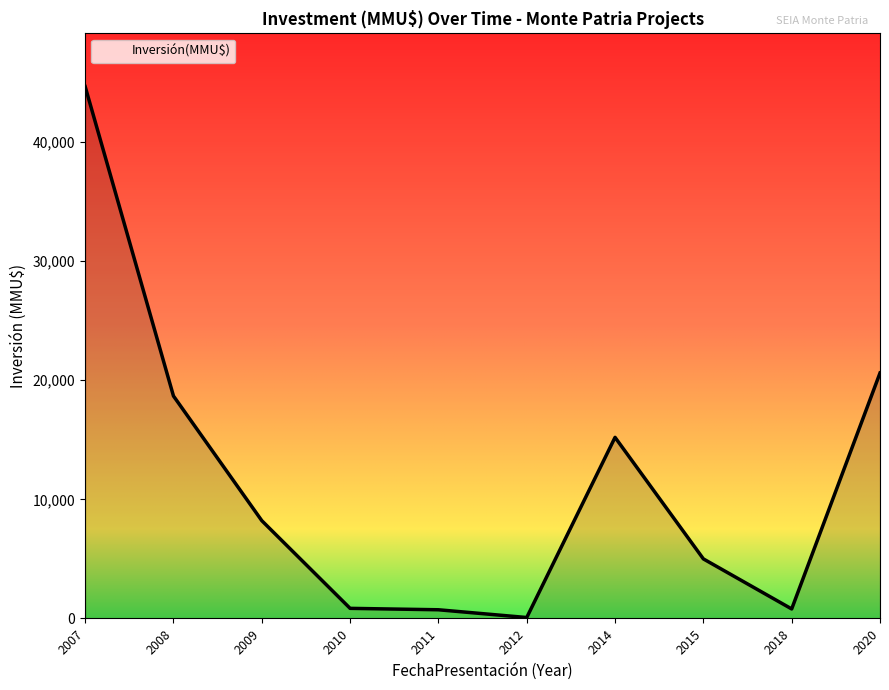

At which label is the value closest to 22360?

2020